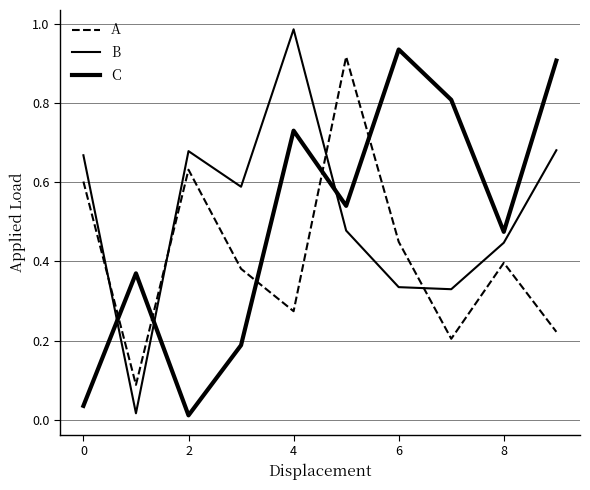

How many lines are shown in the chart?

3